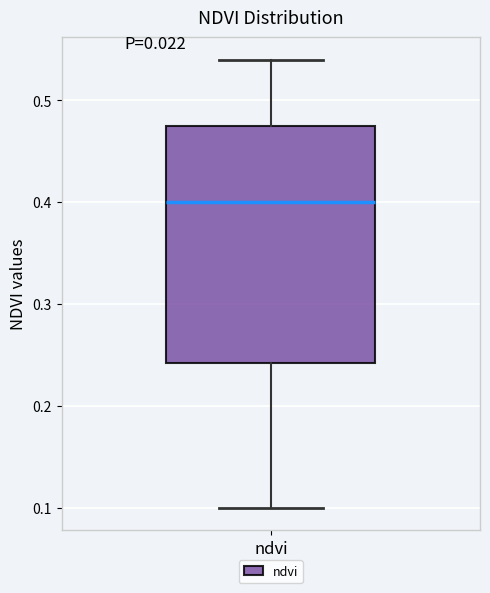

Transcribe this box plot: give where the median line is, the range the box spans, and where the two whiskers end, as read against the y-axis. The values are not printed on the chart, so give them approximately, as read against the axis.

median 0.40, box 0.24 to 0.48, whiskers 0.10 to 0.54